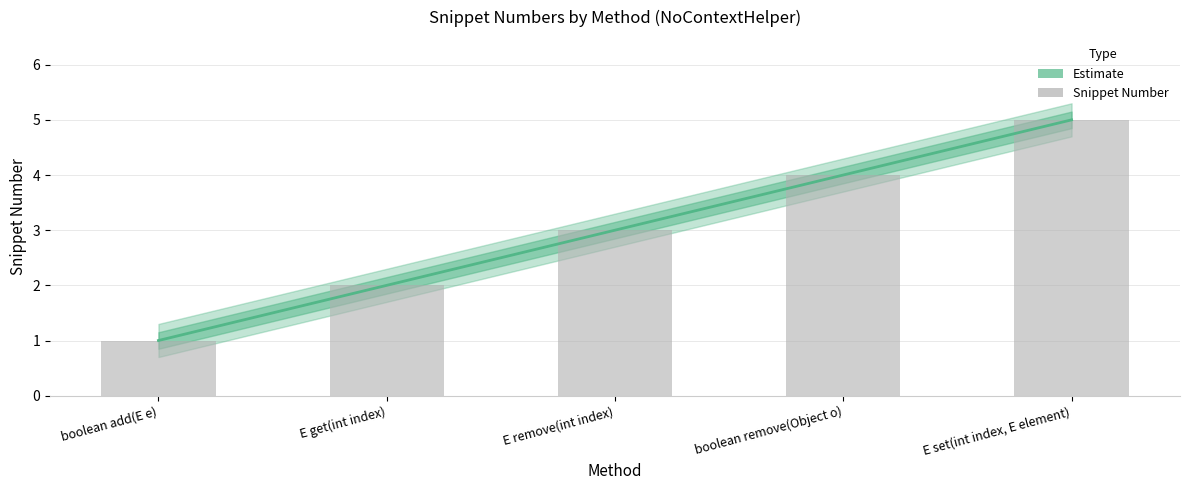

Read the value at E set(int index, E element).

5